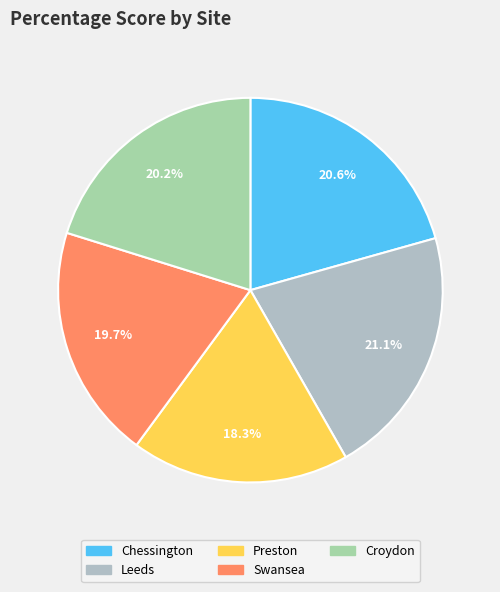

Count the number of slices in the pie.

5